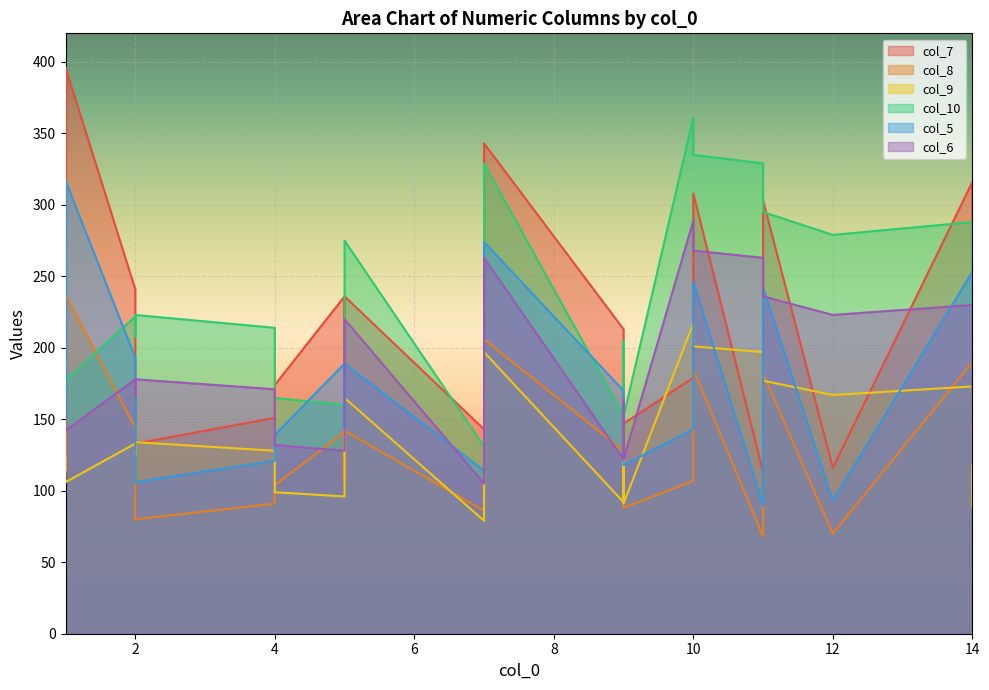

Reading right to left, what are all the values shown in this chart?

col_7: 24=396	23=179	22=113	21=133	20=308	19=303	18=241	17=236	16=116	15=180	14=241	13=245	12=147	11=396	10=143	9=190	8=148	7=316	6=213	5=178	4=343	3=236	2=151	1=174	0=236
col_8: 24=237	23=107	22=68	21=80	20=185	19=182	18=145	17=141	16=70	15=108	14=144	13=147	12=88	11=238	10=86	9=114	8=89	7=190	6=128	5=107	4=206	3=142	2=91	1=104	0=141
col_9: 24=106	23=217	22=197	21=134	20=201	19=177	18=125	17=96	16=167	15=96	14=133	13=89	12=91	11=124	10=79	9=107	8=123	7=173	6=92	5=201	4=197	3=165	2=128	1=99	0=96
col_10: 24=177	23=361	22=329	21=223	20=335	19=295	18=208	17=160	16=279	15=160	14=222	13=149	12=152	11=206	10=131	9=178	8=205	7=288	6=153	5=335	4=329	3=275	2=214	1=165	0=160
col_5: 24=317	23=143	22=90	21=106	20=246	19=242	18=193	17=189	16=93	15=144	14=193	13=196	12=118	11=317	10=114	9=152	8=118	7=253	6=170	5=143	4=274	3=189	2=121	1=139	0=189
col_6: 24=142	23=289	22=263	21=178	20=268	19=236	18=166	17=128	16=223	15=128	14=178	13=119	12=122	11=165	10=105	9=142	8=164	7=230	6=122	5=268	4=263	3=220	2=171	1=132	0=128